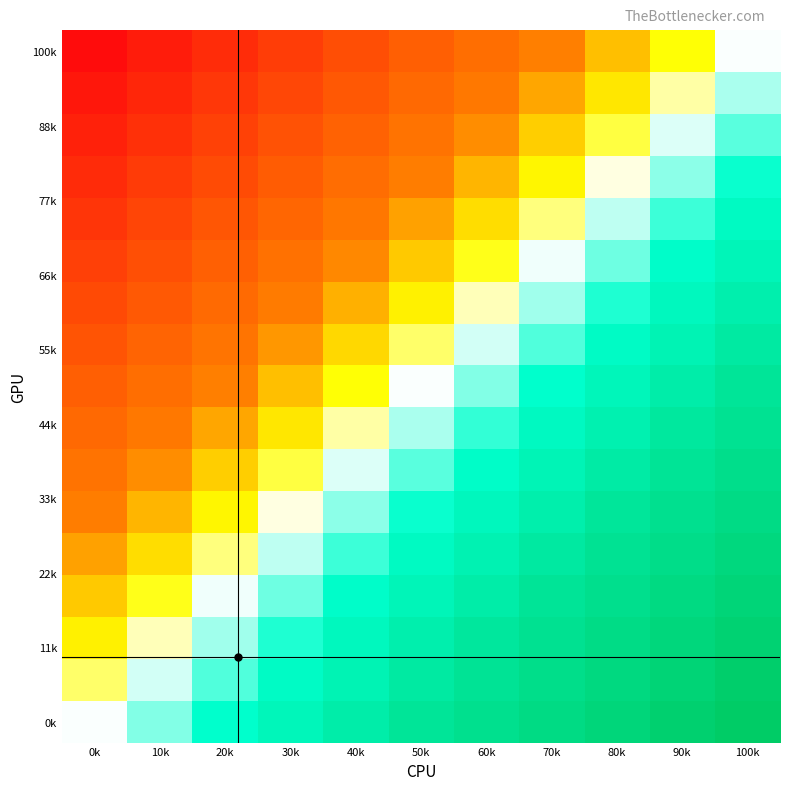

Which series has the widest spread of values?

100k